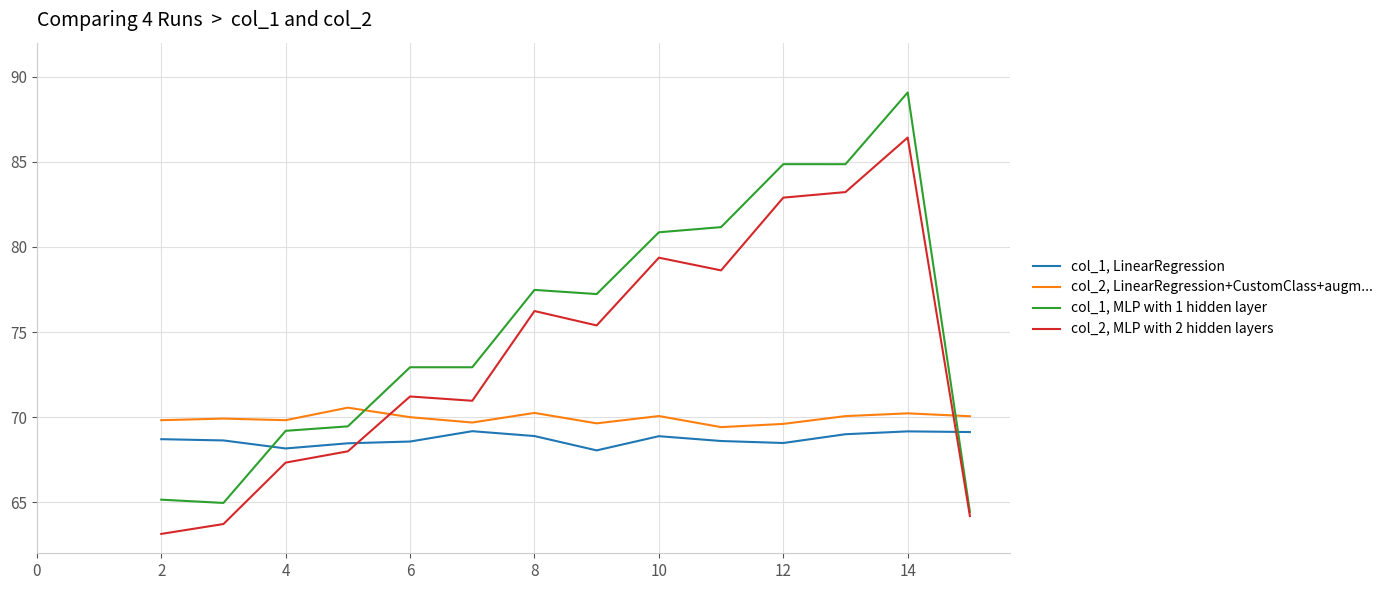

True or false: col_2, LinearRegression+CustomClass+augm... and col_1, MLP with 1 hidden layer intersect in this chart.

True